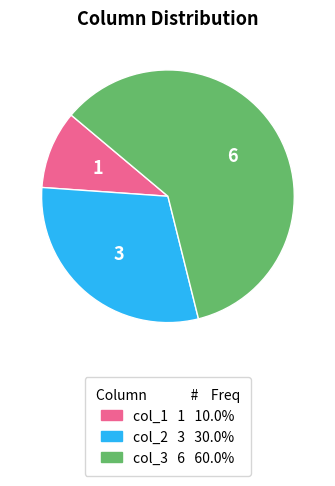

Does any single category account for the majority?

Yes